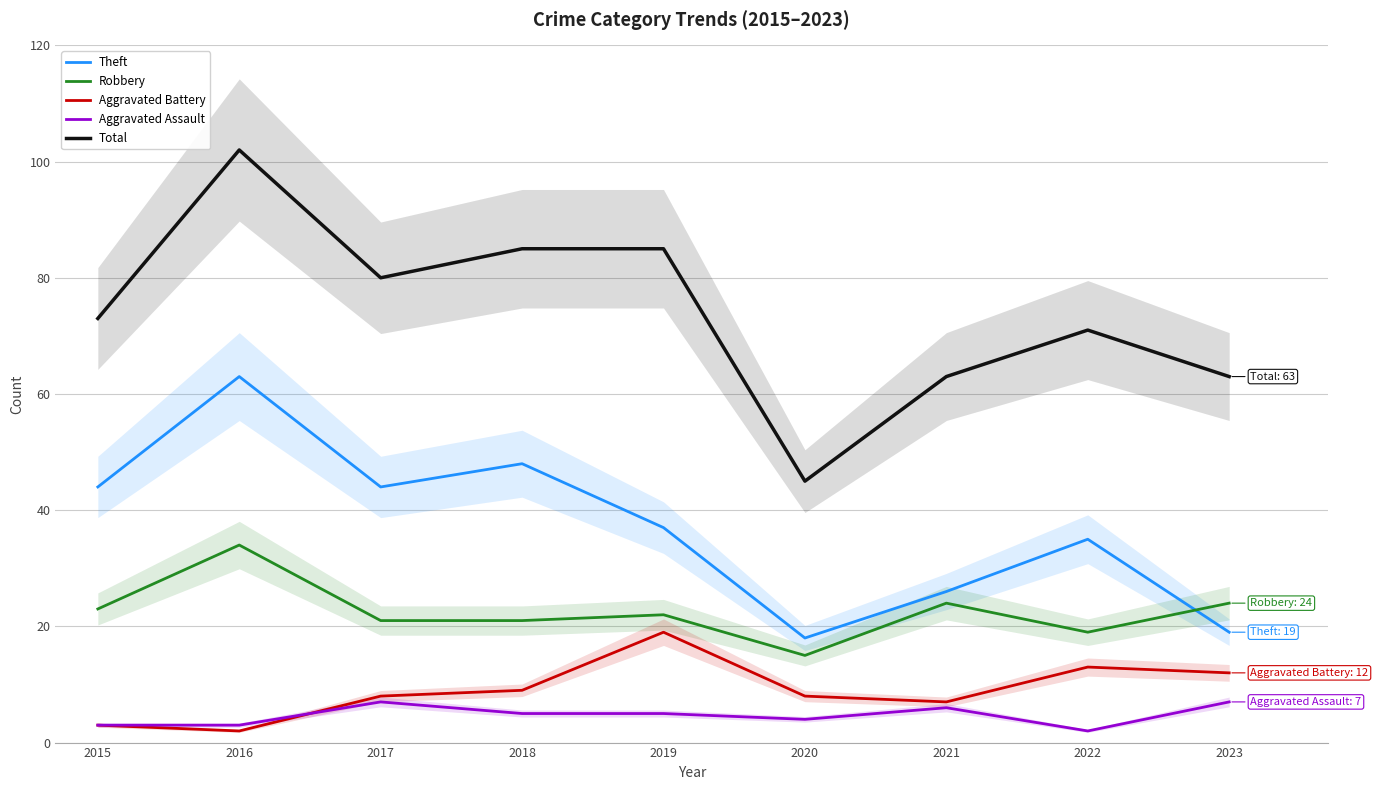

Which series has the largest range (max minus min)?

Total